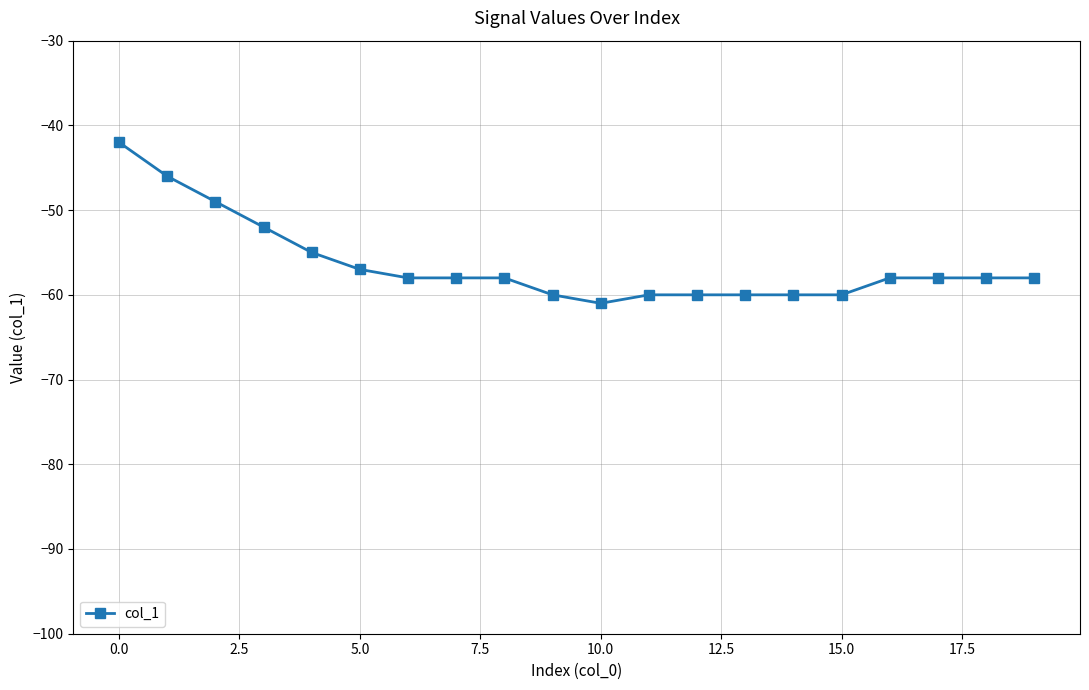

Is this an area chart (filled region under the line)?

No